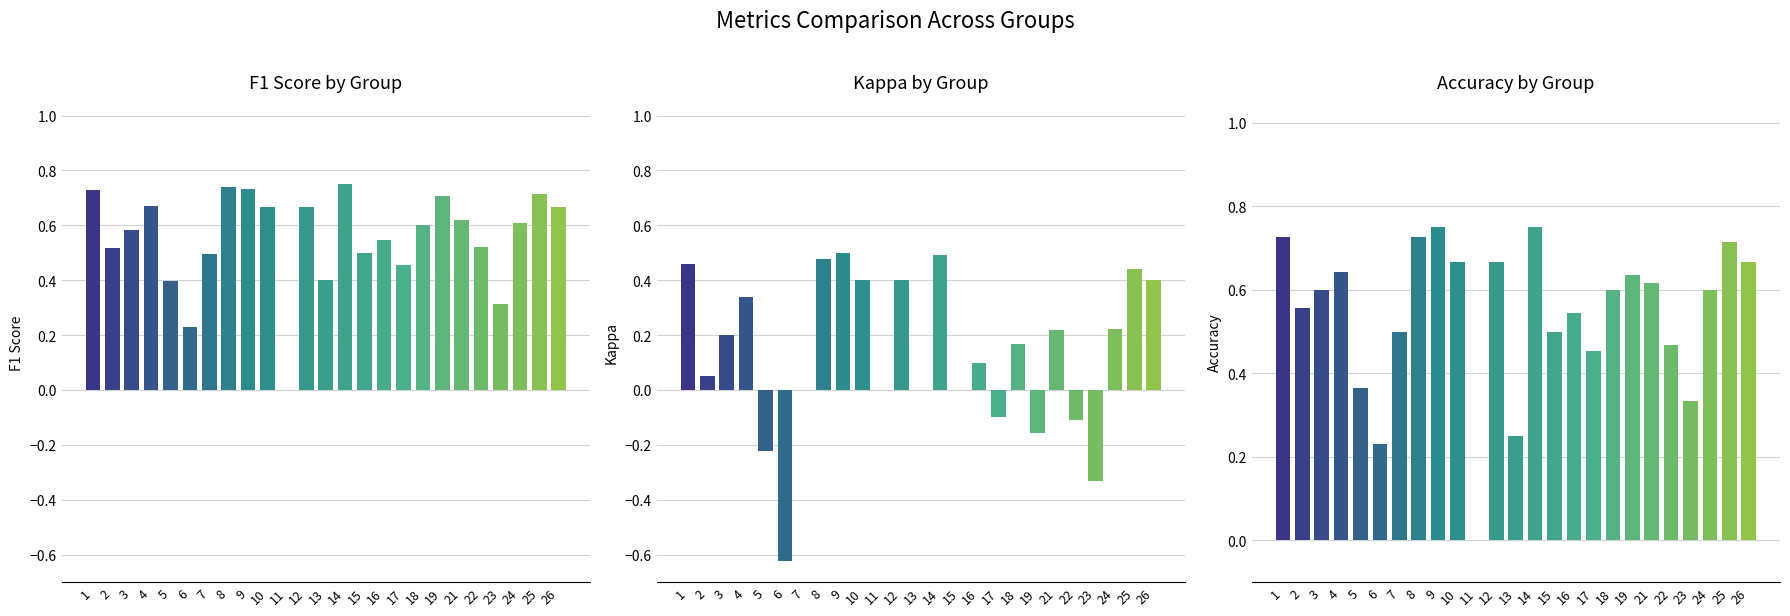

What is the value of the F1 Score by Group bar at the 6th from the left?

0.2